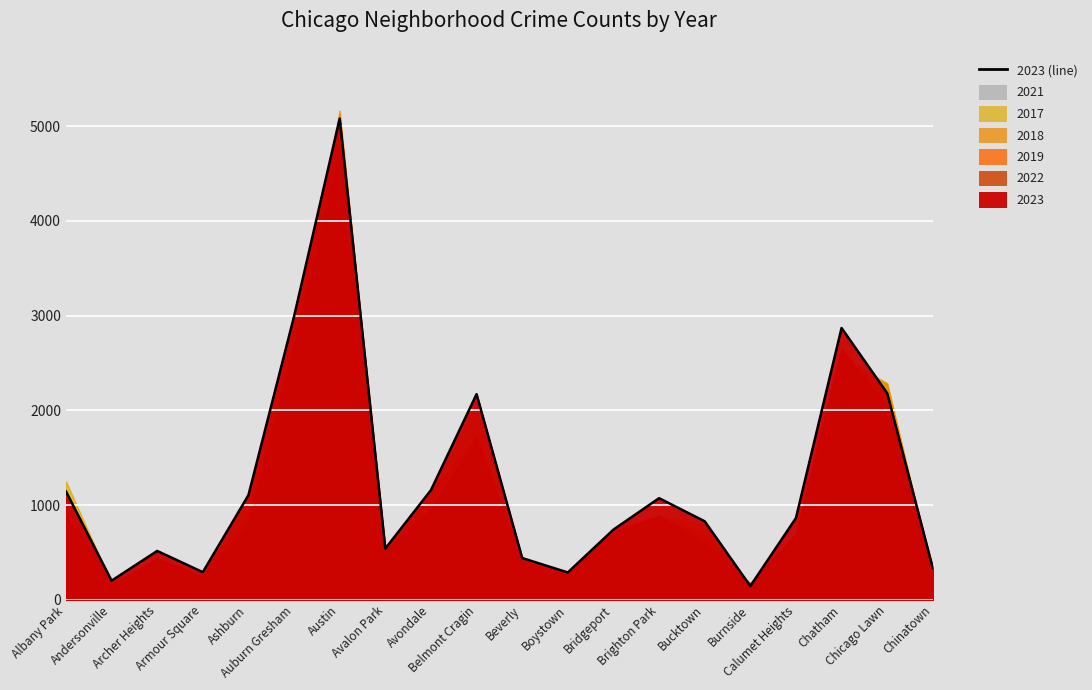

At which label is 2017 closest to 2620?

Chatham